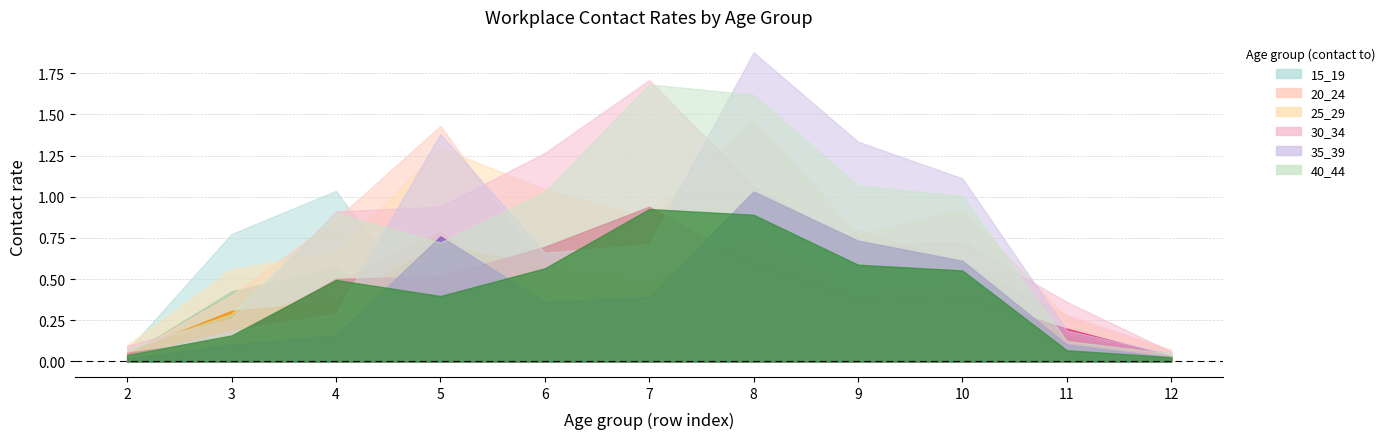

What is the difference between the 25_29 values at 9 and 3?

0.2